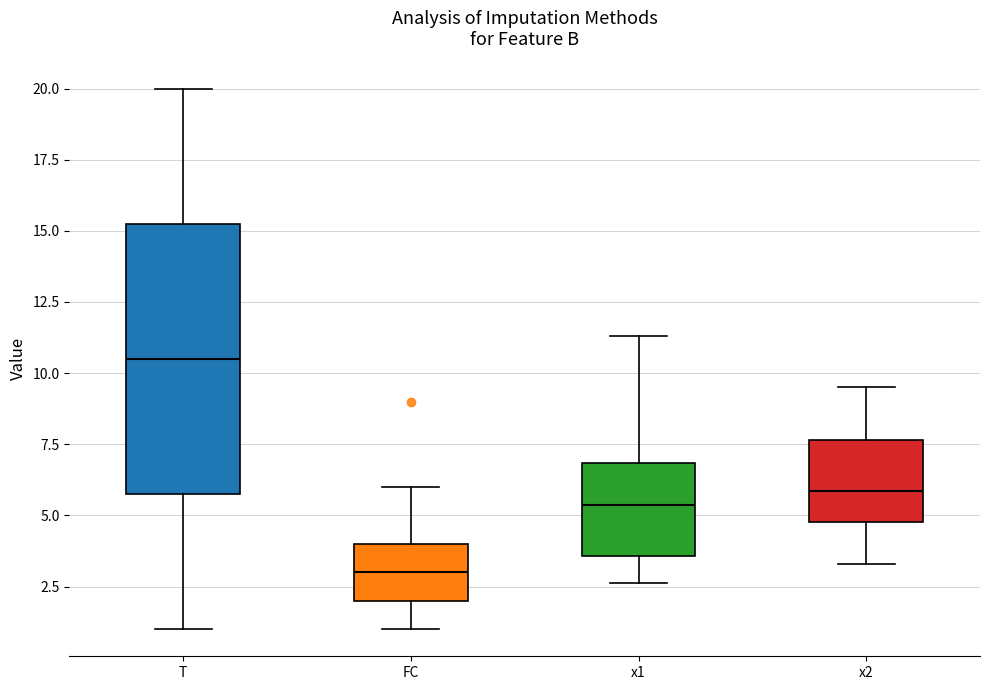

Where is the lower edge of the box for FC on the y-axis? The values are not printed on the chart, so give them approximately, as read against the axis.

2.0